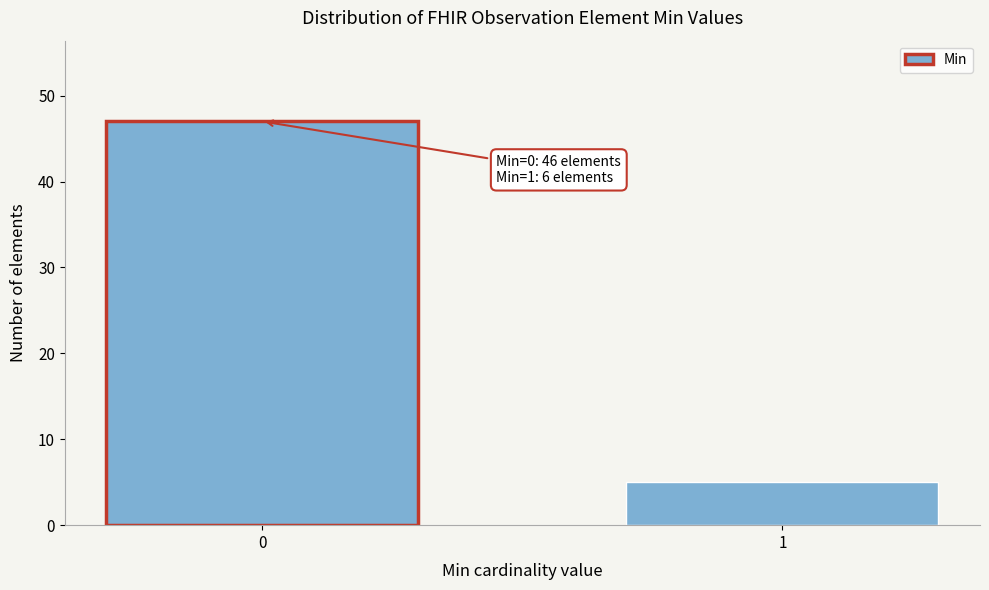

Reading left to right, what are all the values shown in this chart?

47	5